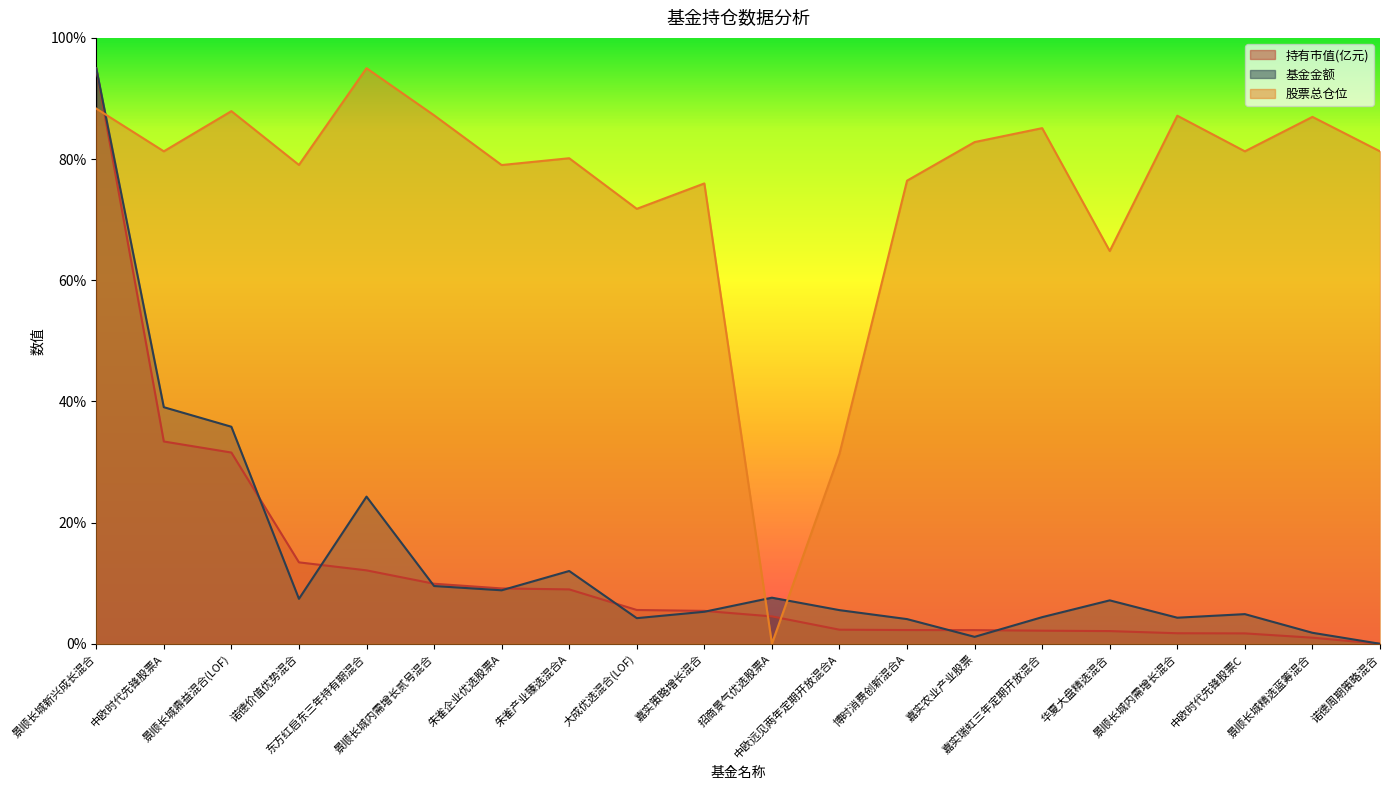

List the labels in order of 股票总仓位 value, largest first.

东方红启东三年持有期混合, 景顺长城新兴成长混合, 景顺长城鼎益混合(LOF), 景顺长城内需增长贰号混合, 景顺长城内需增长混合, 景顺长城精选蓝筹混合, 嘉实瑞虹三年定期开放混合, 嘉实农业产业股票, 中欧时代先锋股票A, 中欧时代先锋股票C, 诺德周期策略混合, 朱雀产业臻选混合A, 诺德价值优势混合, 朱雀企业优选股票A, 博时消费创新混合A, 嘉实策略增长混合, 大成优选混合(LOF), 华夏大盘精选混合, 中欧远见两年定期开放混合A, 招商景气优选股票A